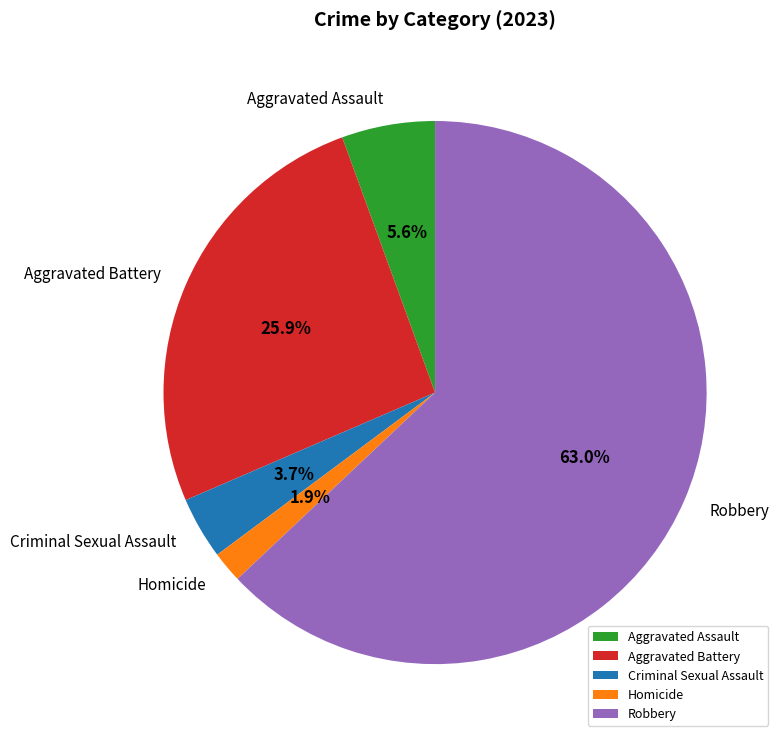

Combined, do Aggravated Assault and Aggravated Battery account for over 50%?

No